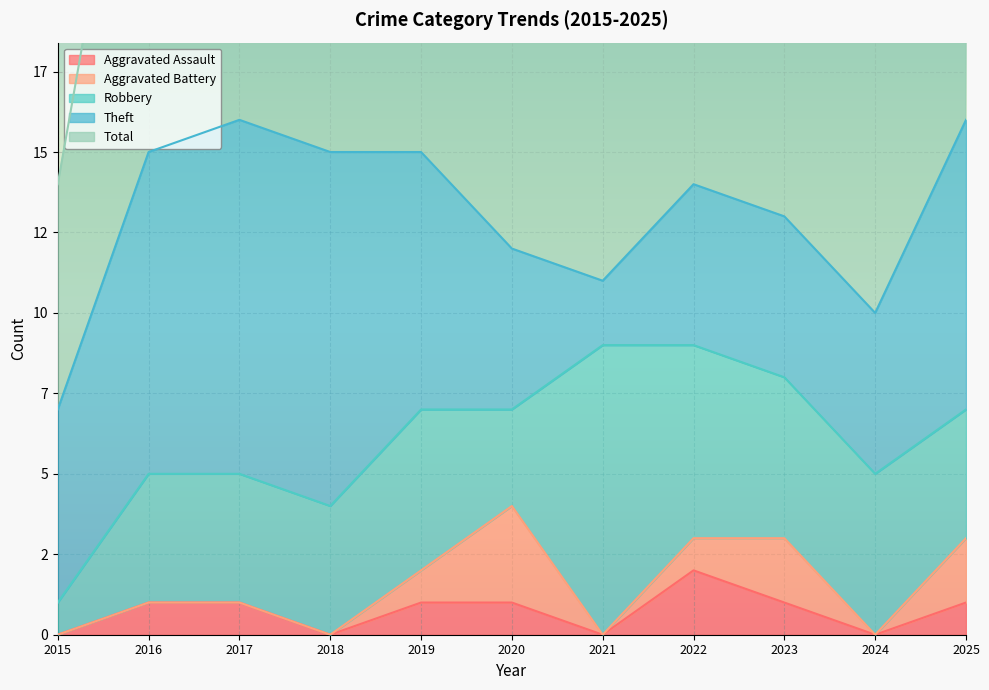

True or false: Aggravated Assault and Theft cross at least once.

False